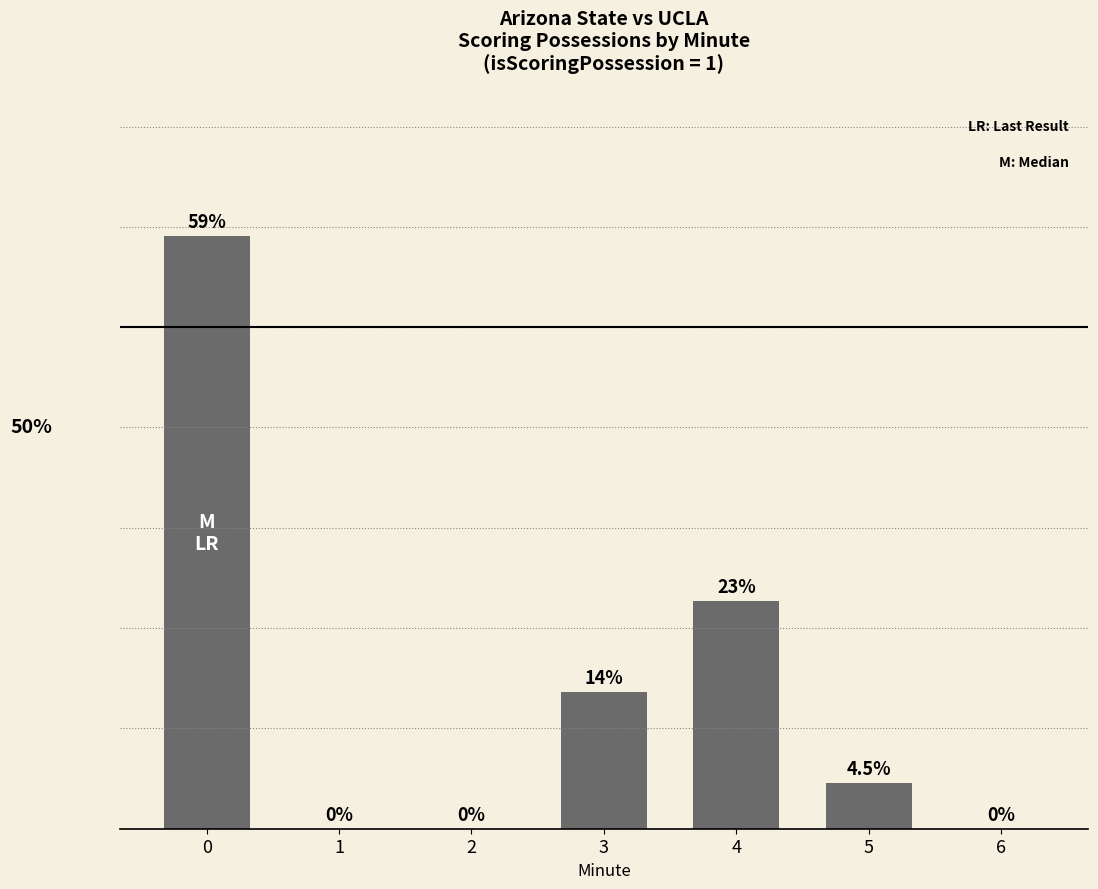

What is the sum of the values at 5 and 0?

63.6